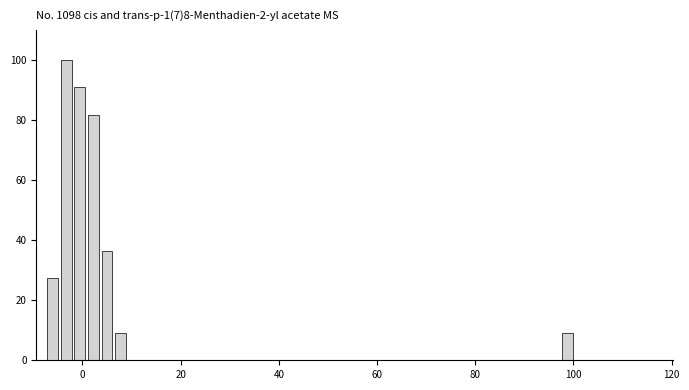

Around what value on the x-axis is the tallest bar? Give the approximate position of its centre, as read against the axis.

-4